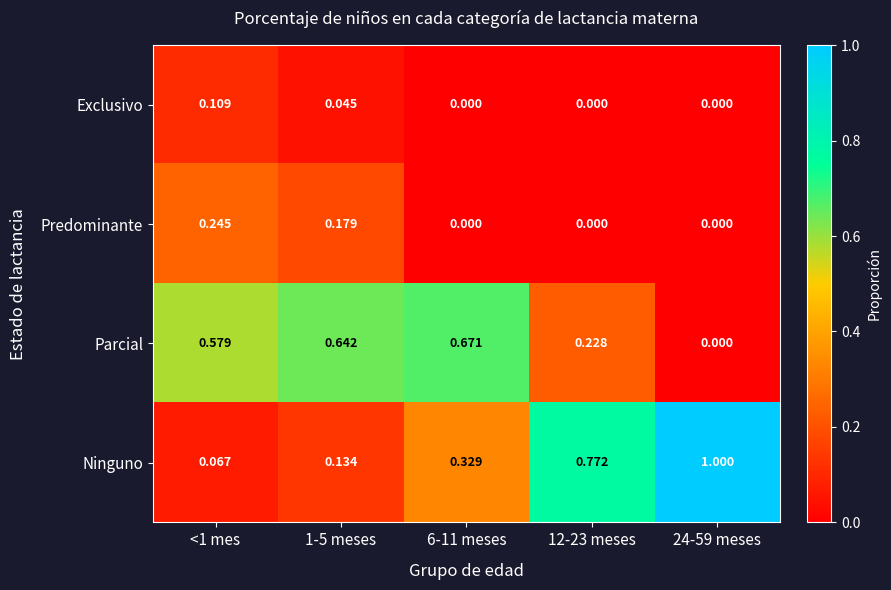

How many distinct data groups are displayed?

4